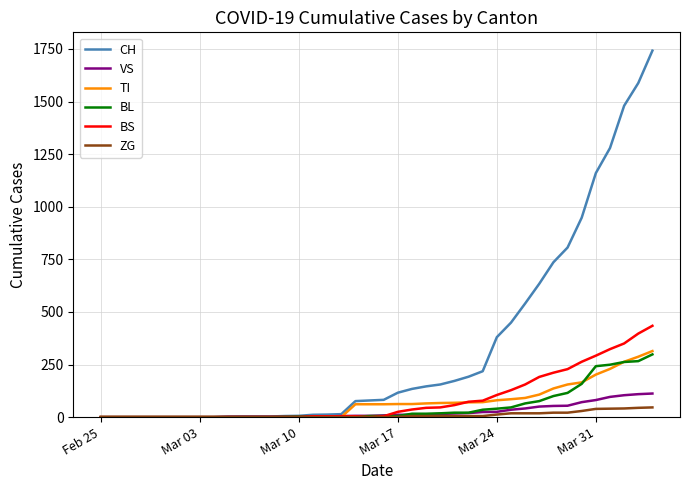

What is the difference between the maximum and minimum values in the TI series?

314